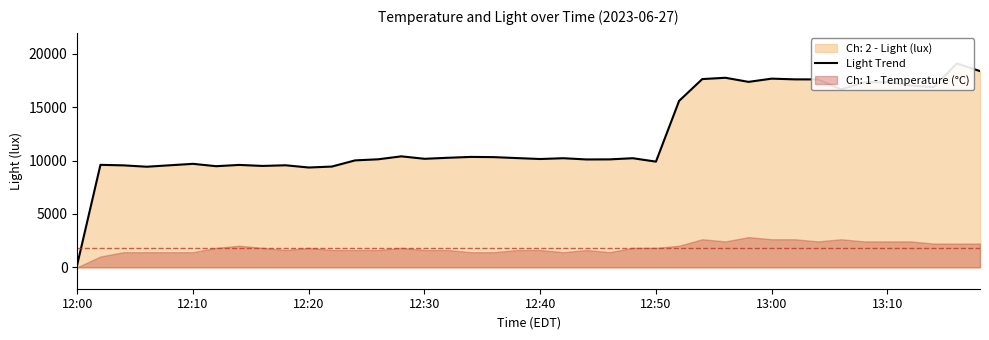

What is the minimum value shown in the chart?

288.8